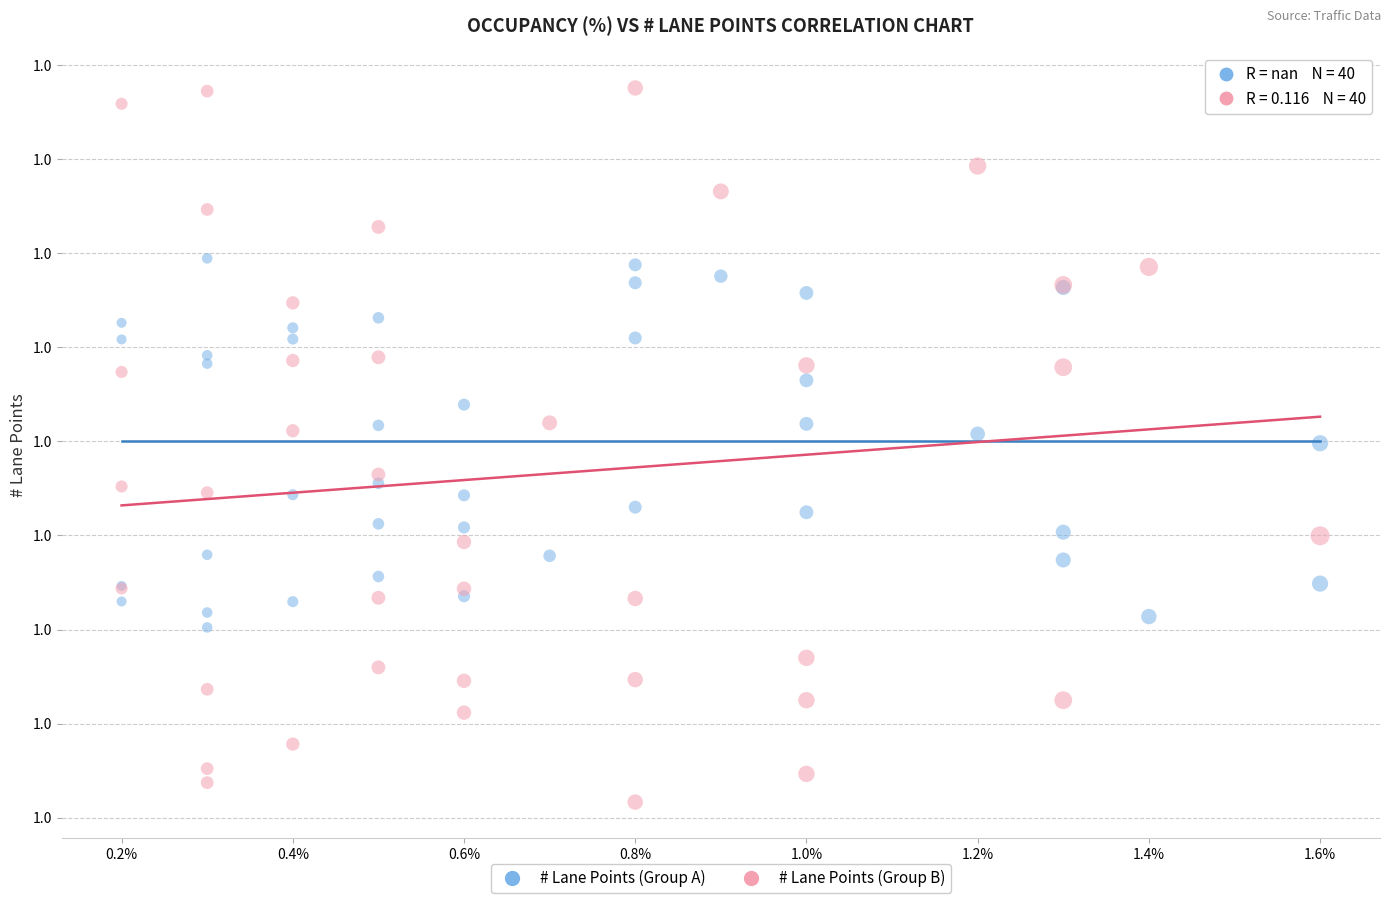

Which series reaches the maximum Y coordinate?

# Lane Points (Group B)